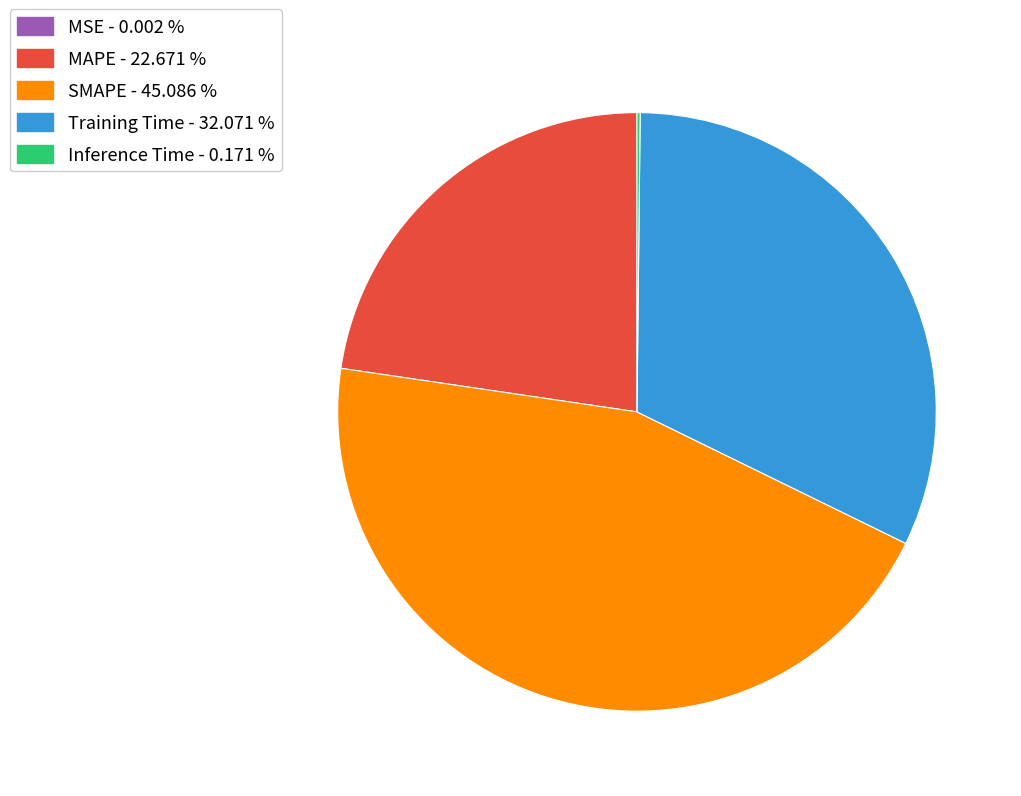

Is SMAPE - 45.086 % the majority of the pie?

No